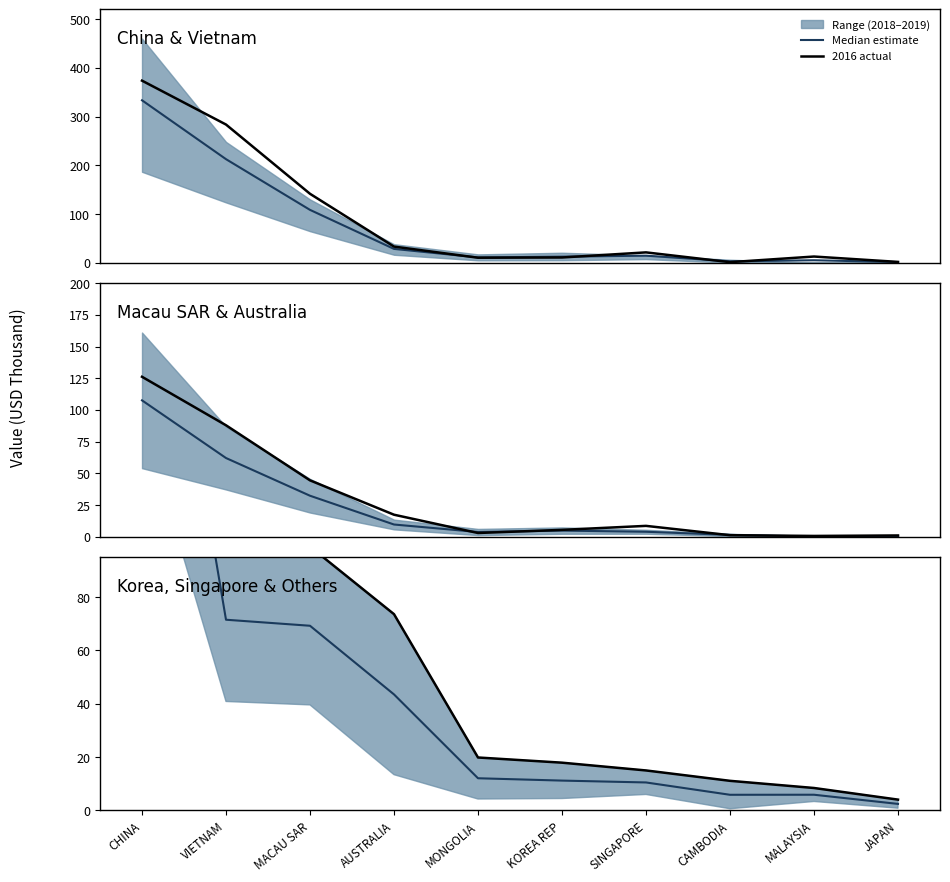

What is the approximate value of Median China & Vietnam at MALAYSIA?

5.5